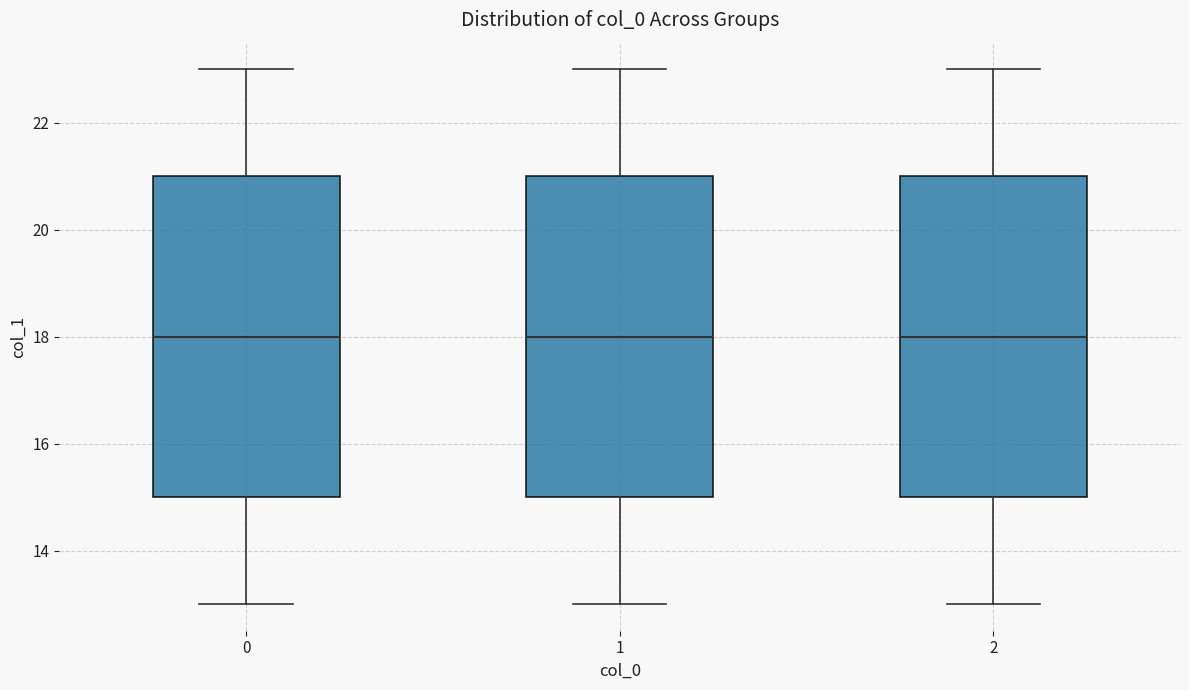

Where does the upper whisker of the box at x = 2 end on the y-axis? The values are not printed on the chart, so give them approximately, as read against the axis.

23